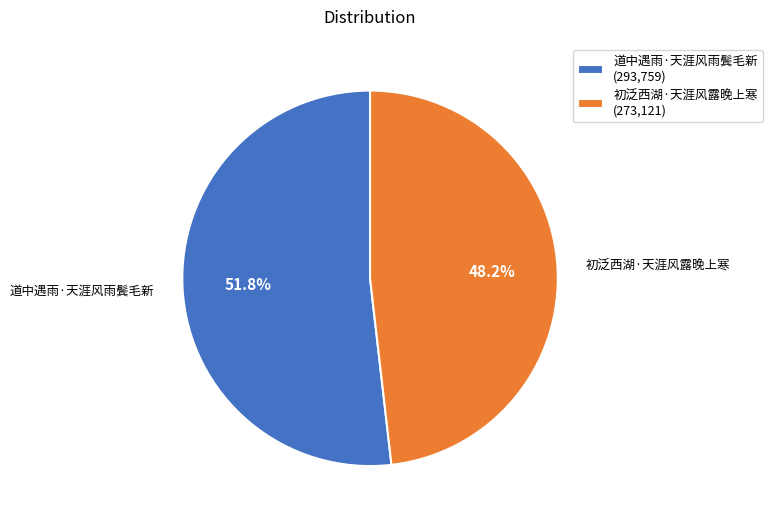

Is the sum of 道中遇雨·天涯风雨鬓毛新 and 初泛西湖·天涯风露晚上寒 greater than half?

Yes